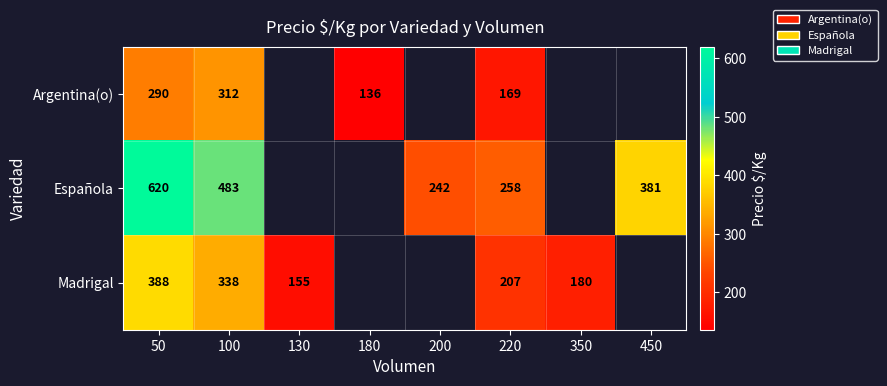

What is the spread (max minus min) of values at 220?

89